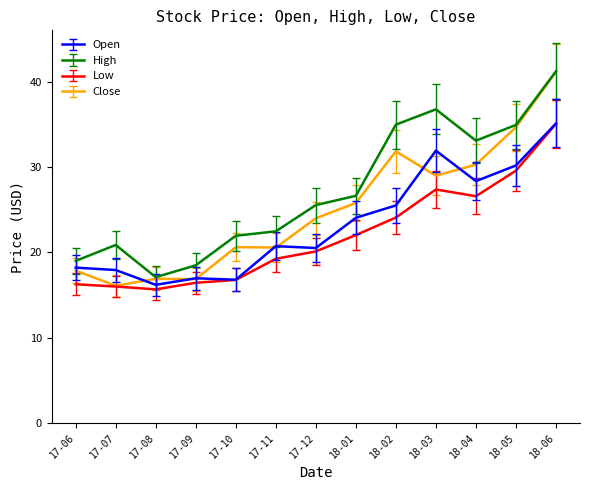

Where does the High series first go above 25?

17-12